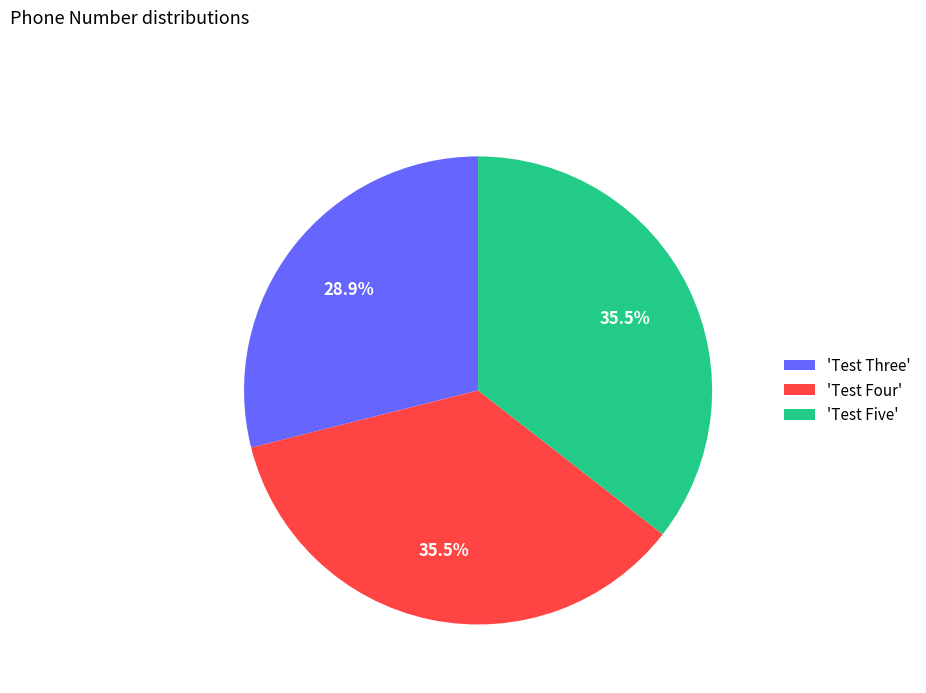

How many slices are in this pie chart?

3